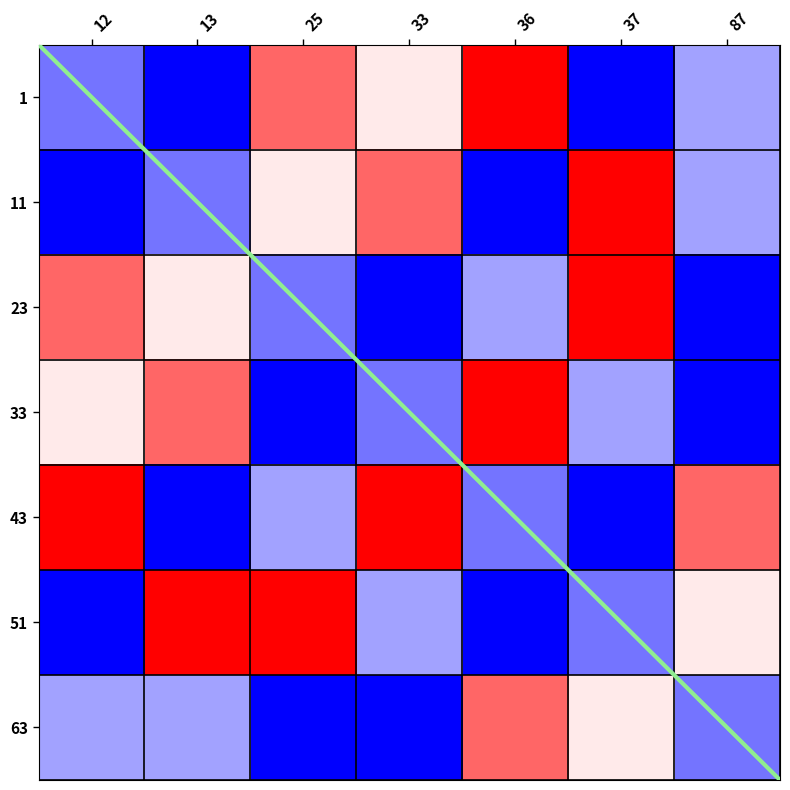

Which label corresponds to the largest value in the chart?

36